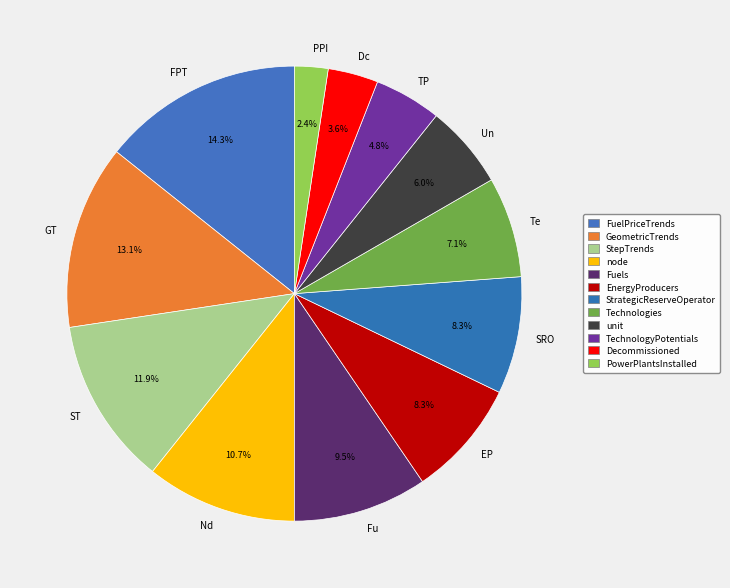

Which has a higher value, StrategicReserveOperator or StepTrends?

StepTrends